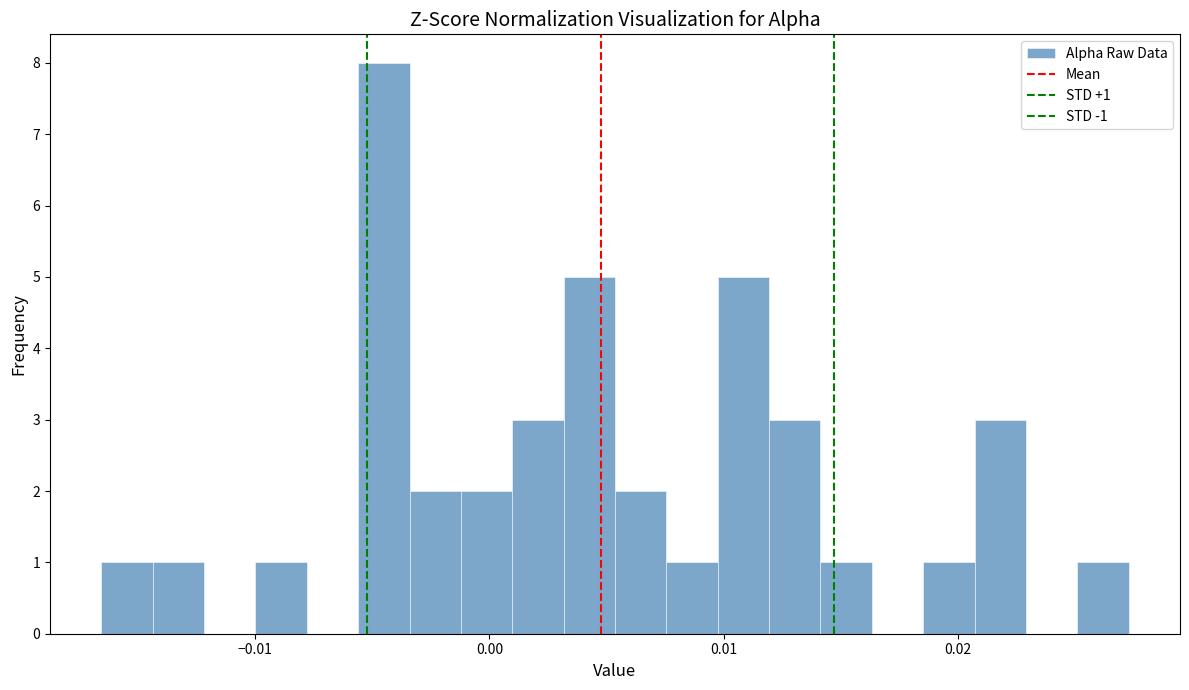

Read against the x-axis, roughly where is the centre of the tallest bar?

-0.005